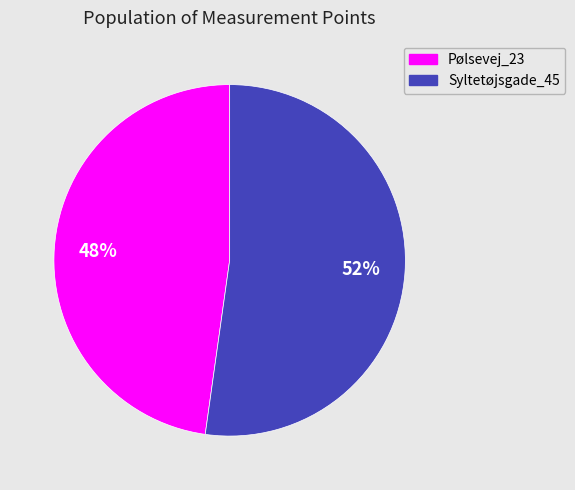

To the nearest percent, what portion does Pølsevej_23 represent?

48%